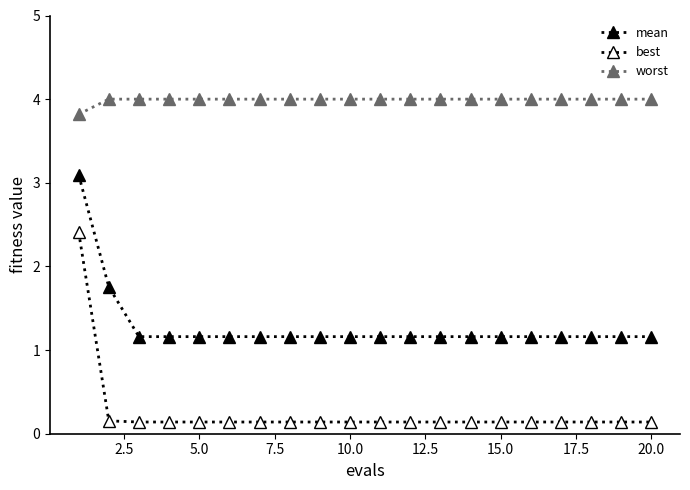

What is the lowest value of the best series?

0.1